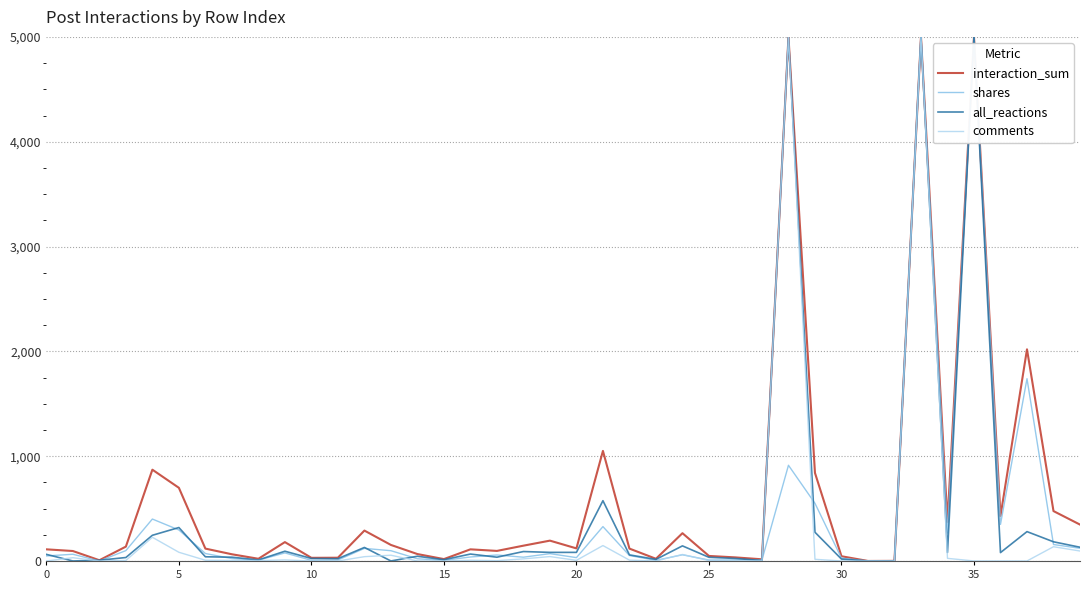

What is the greatest value displayed?

5000